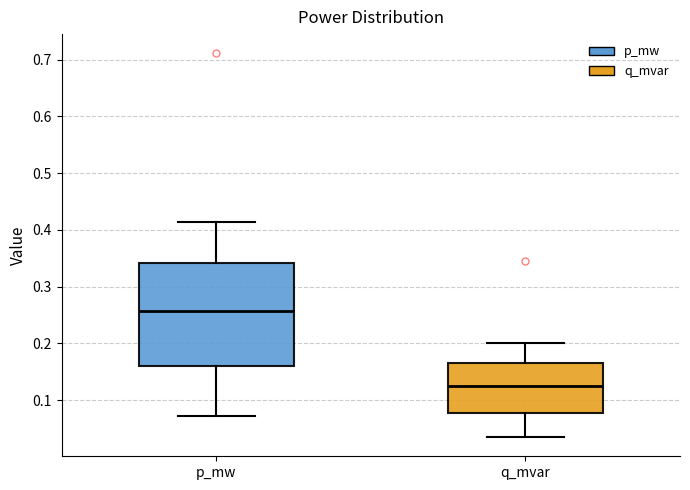

Where is the lower edge of the box for p_mw on the y-axis? The values are not printed on the chart, so give them approximately, as read against the axis.

0.16